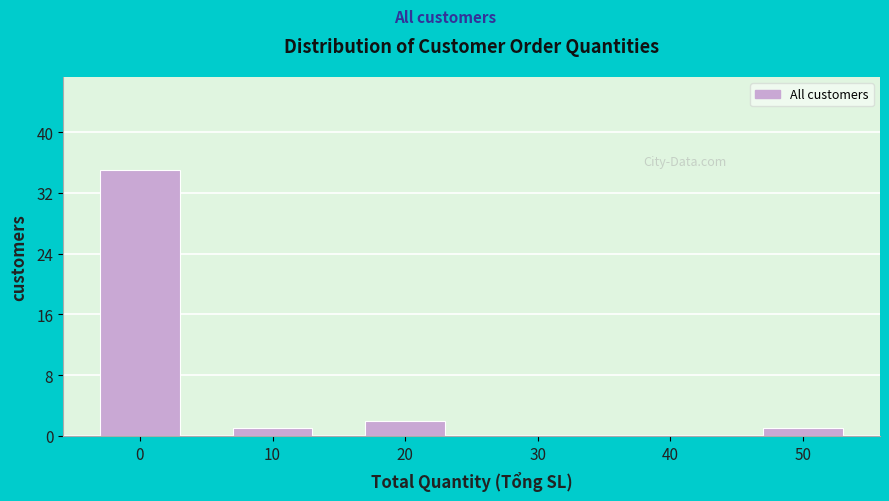

Reading left to right, list all the values displayed in this chart.

0=35	10=1	20=2	30=0	40=0	50=1